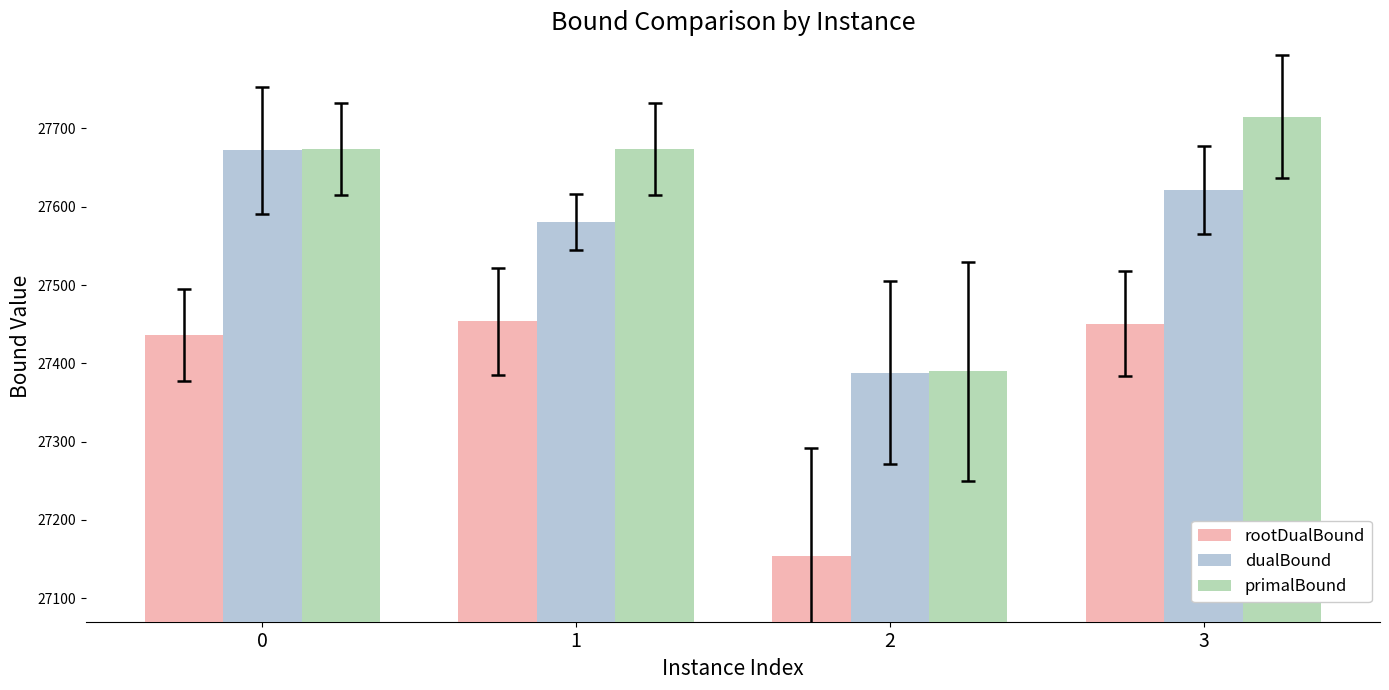

Rank the series by their average value, from lowest to highest.

rootDualBound, dualBound, primalBound